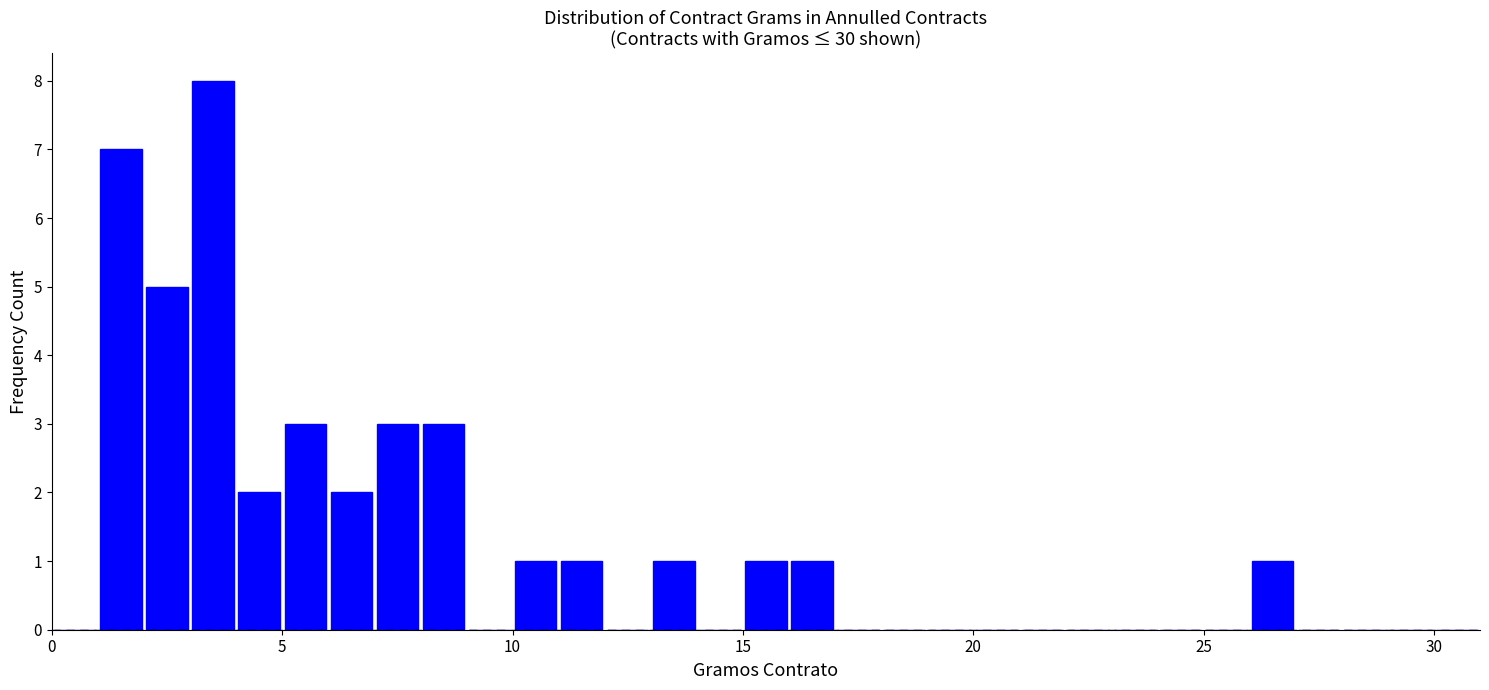

Around what value on the x-axis is the tallest bar? Give the approximate position of its centre, as read against the axis.

3.5